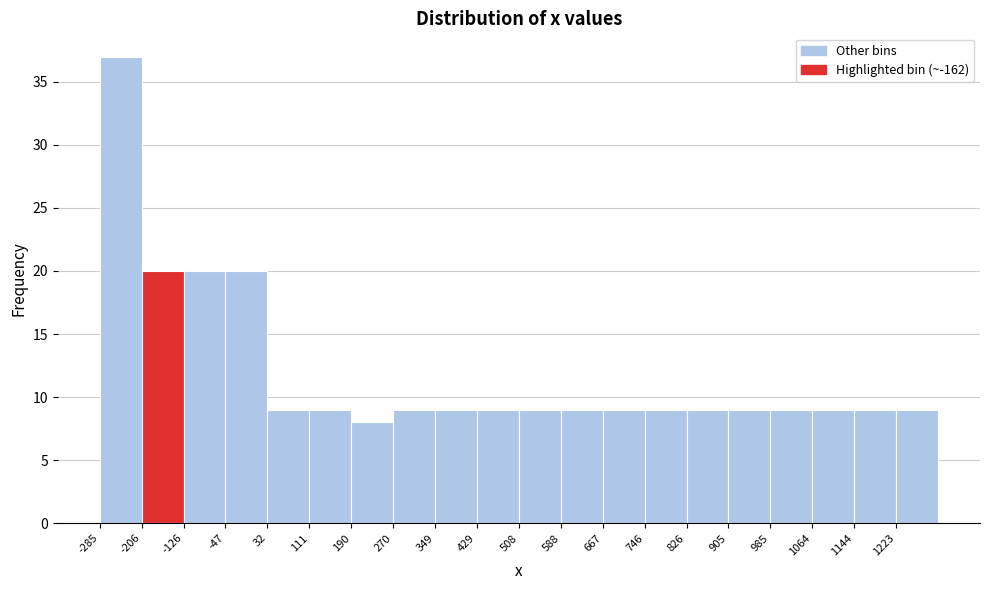

Reading left to right, list every bar in this chart as the range it spans on the x-axis followed by its height. Neither the bar edges nor the heights are printed on the chart, so give them approximately, as read against the axes.

-290 to -210: 37
-210 to -130: 20
-130 to -50: 20
-50 to 30: 20
30 to 110: 9
110 to 190: 9
190 to 270: 8
270 to 350: 9
350 to 430: 9
430 to 510: 9
510 to 590: 9
590 to 670: 9
670 to 750: 9
750 to 830: 9
830 to 910: 9
910 to 990: 9
990 to 1060: 9
1060 to 1140: 9
1140 to 1220: 9
1220 to 1300: 9